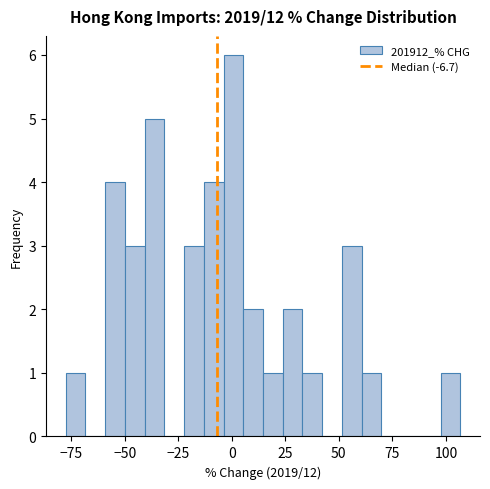

Around what value on the x-axis is the tallest bar? Give the approximate position of its centre, as read against the axis.

0